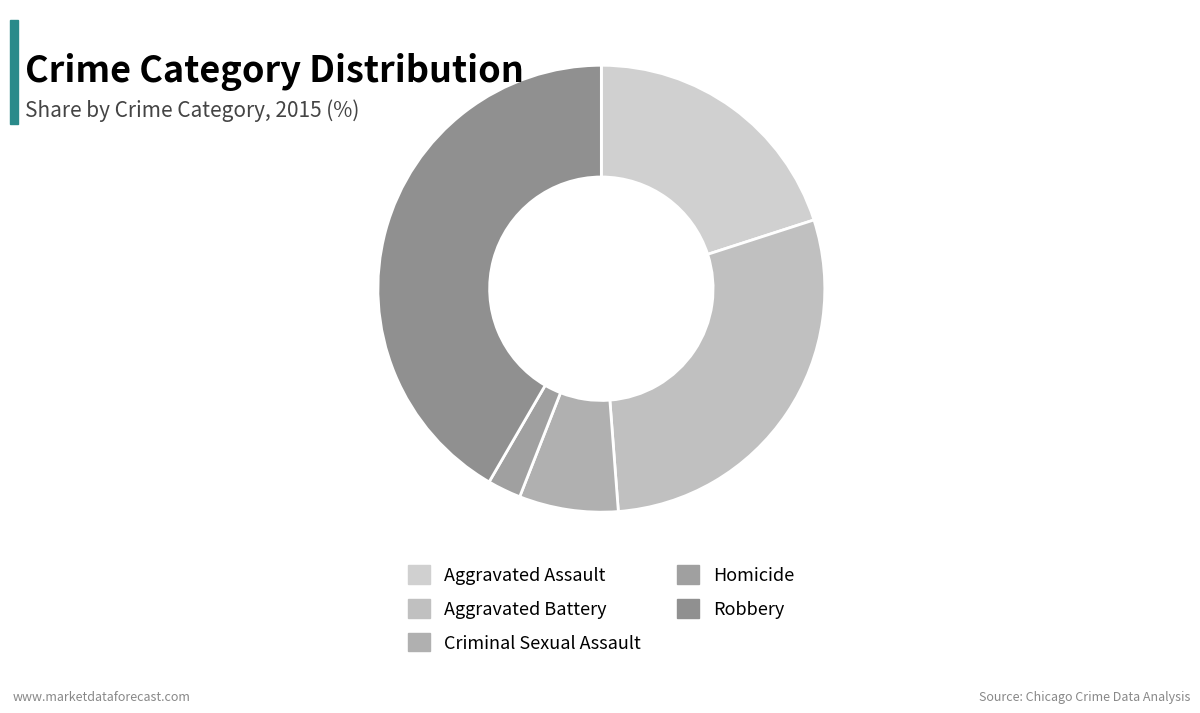

Is there any slice that represents more than half of the pie?

No